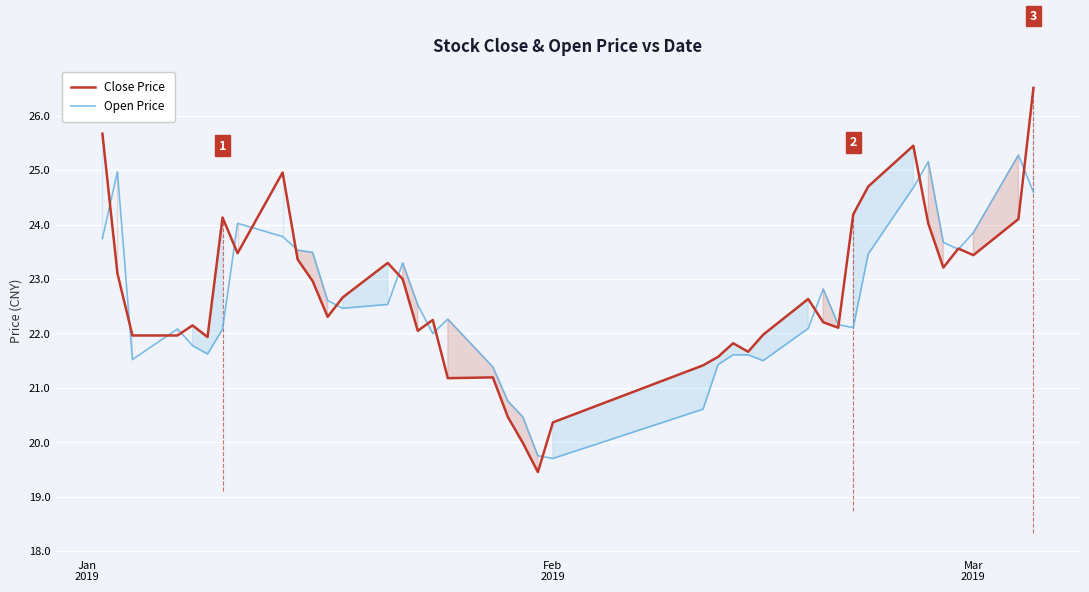

How many lines are shown in the chart?

2